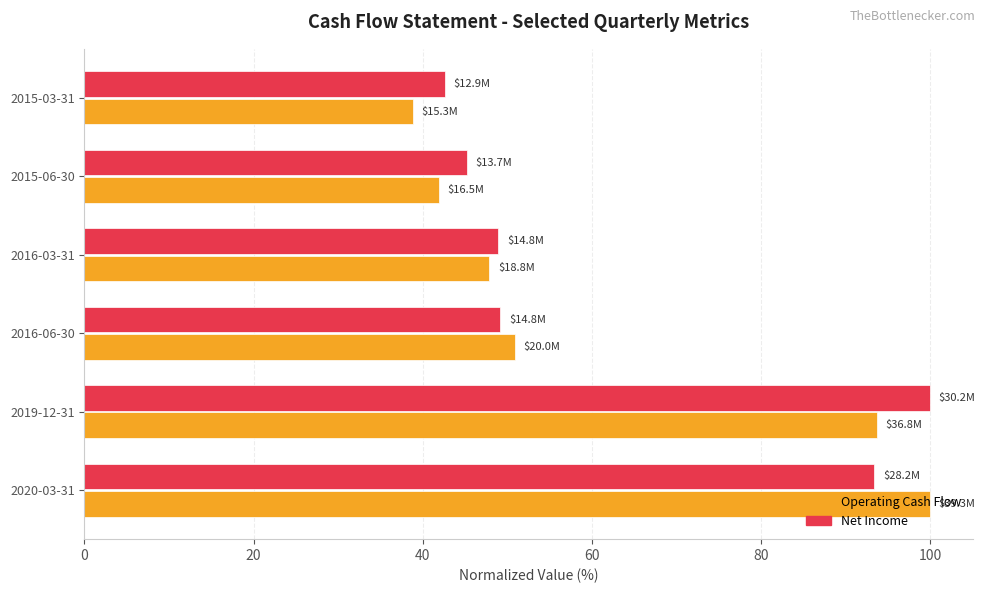

What is the difference between the maximum and minimum values in the Operating Cash Flow series?

61.2